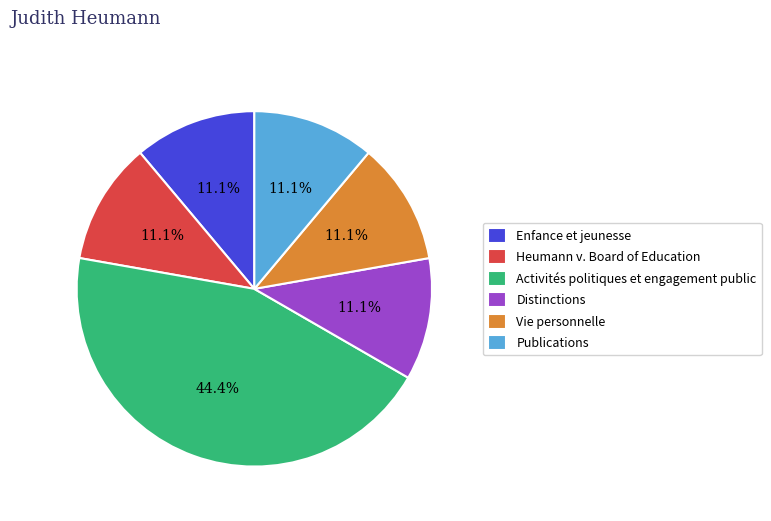

What percentage is NOT represented by Activités politiques et engagement public?

55.6%